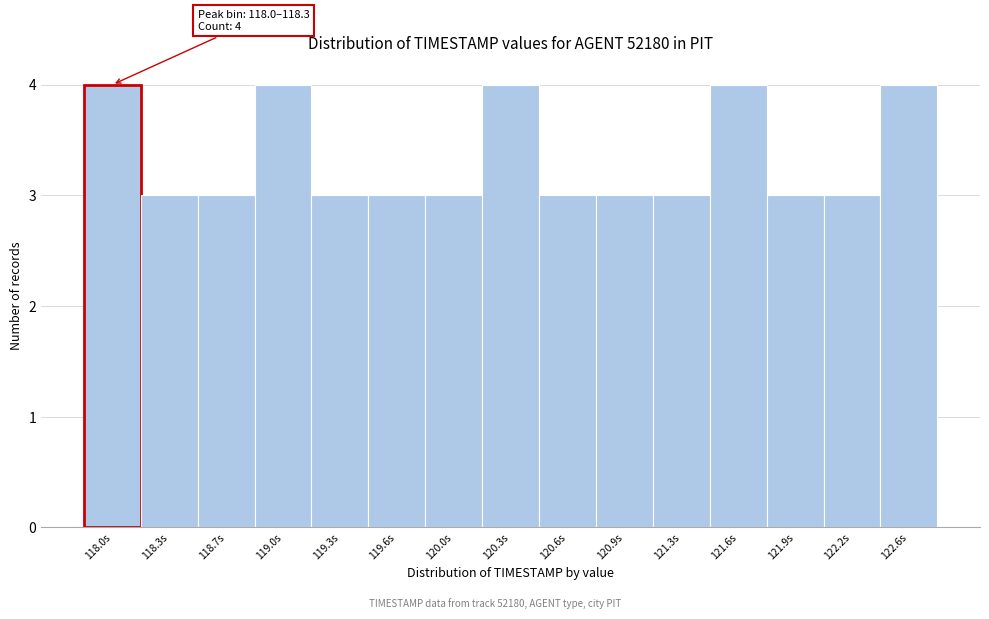

Reading left to right, transcribe all the data shown in this chart.

118.0s=4	118.3s=3	118.7s=3	119.0s=4	119.3s=3	119.6s=3	120.0s=3	120.3s=4	120.6s=3	120.9s=3	121.3s=3	121.6s=4	121.9s=3	122.2s=3	122.6s=4